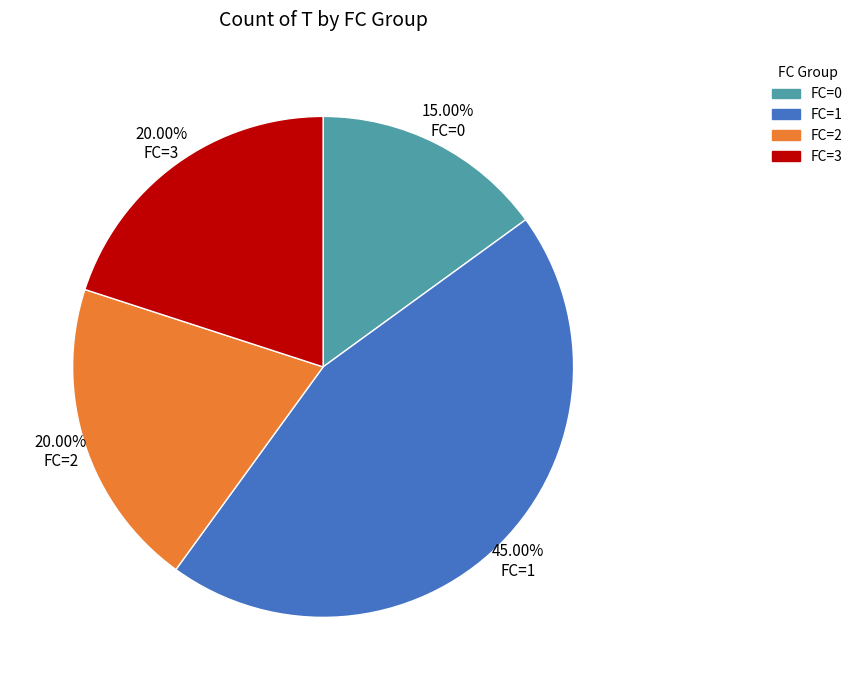

Combined, do FC=2 and FC=0 account for over 50%?

No